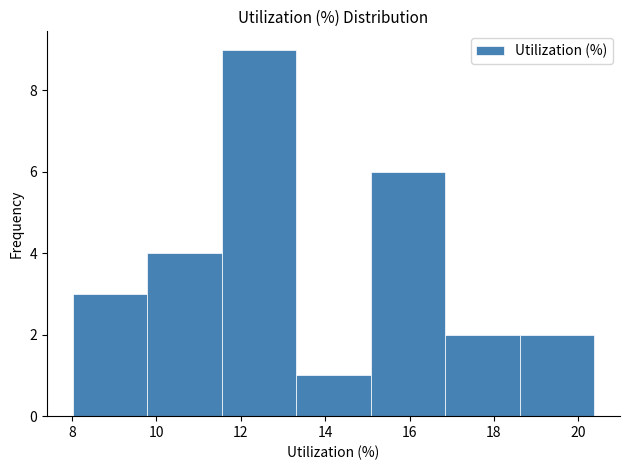

What is the height of the bar covering 9.8 to 11.6 on the x-axis? Neither the bar edges nor the heights are printed on the chart, so give them approximately, as read against the axes.

4